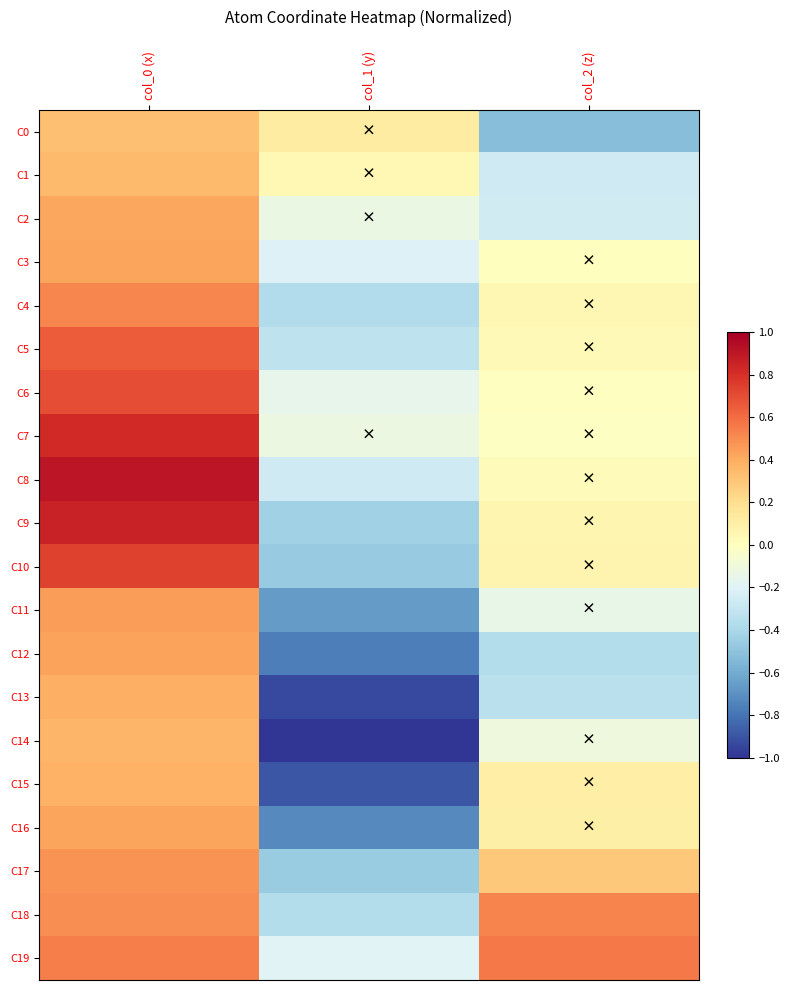

Which series changed the most between col_0 (x) and col_1 (y)?

C14